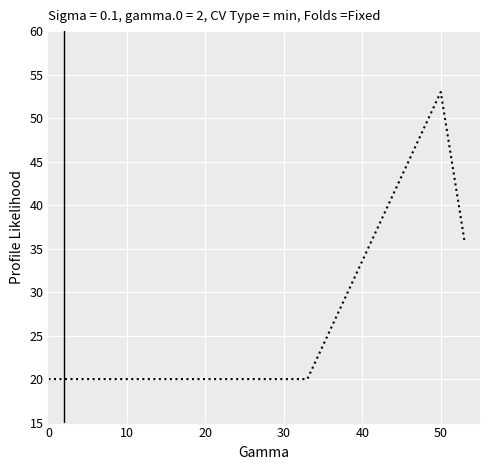

What is the difference between the maximum and minimum values?

33